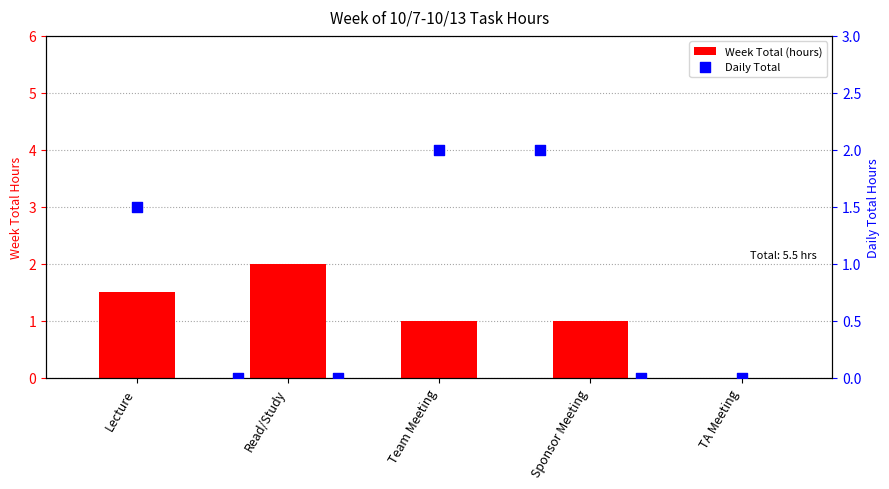

Approximately how many times larger is the value at Lecture compared to Read/Study?

0.8